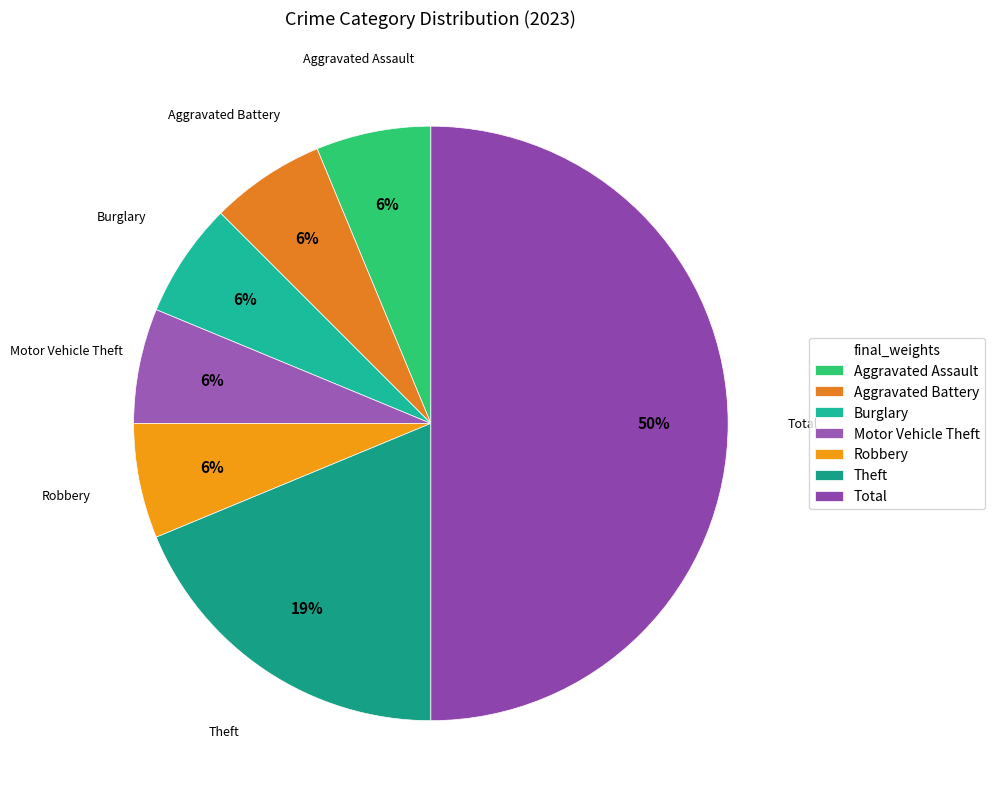

Do Aggravated Assault and Motor Vehicle Theft together represent more than half of the pie?

No